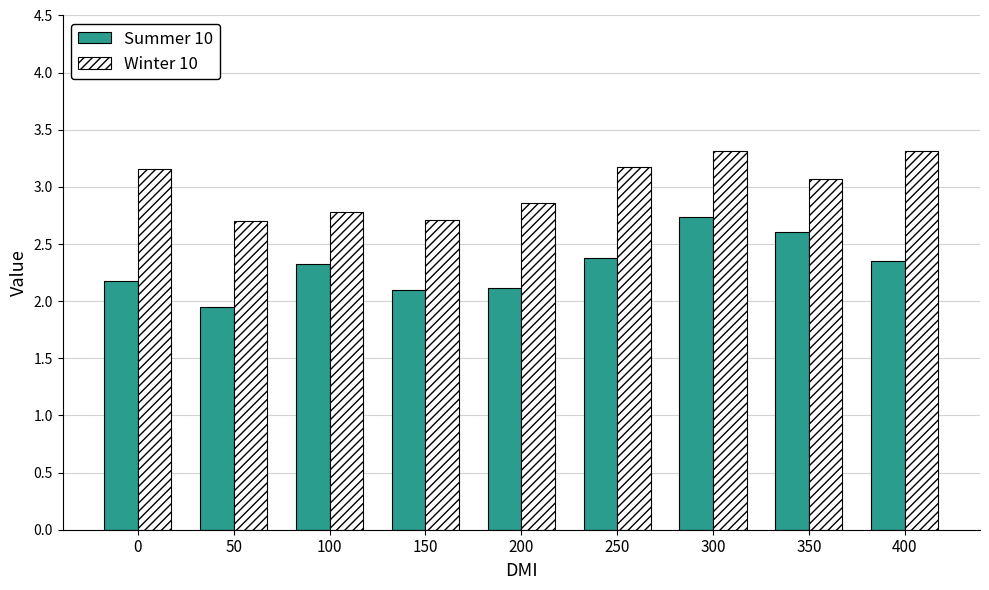

Does the chart contain any negative values?

No